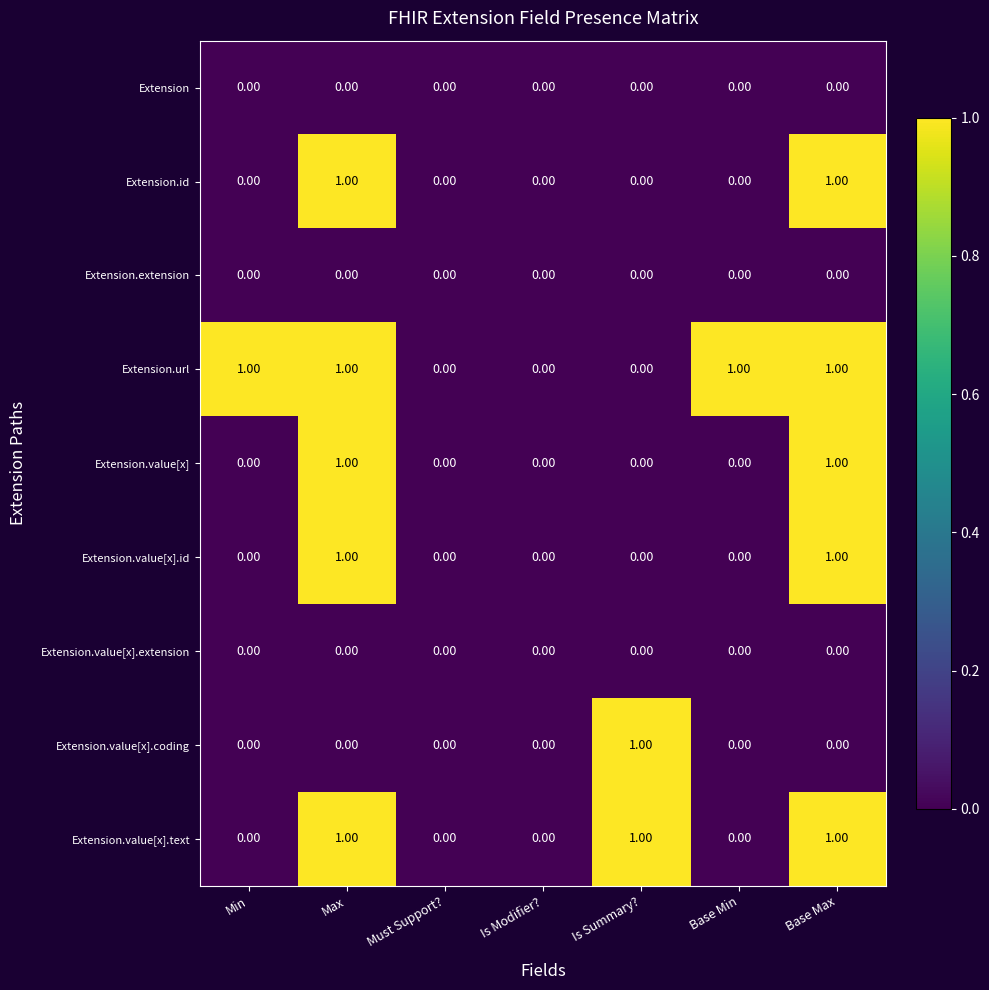

Is the value of Extension.value[x].coding at Must Support? greater than the value of Extension.value[x].id at Base Max?

No